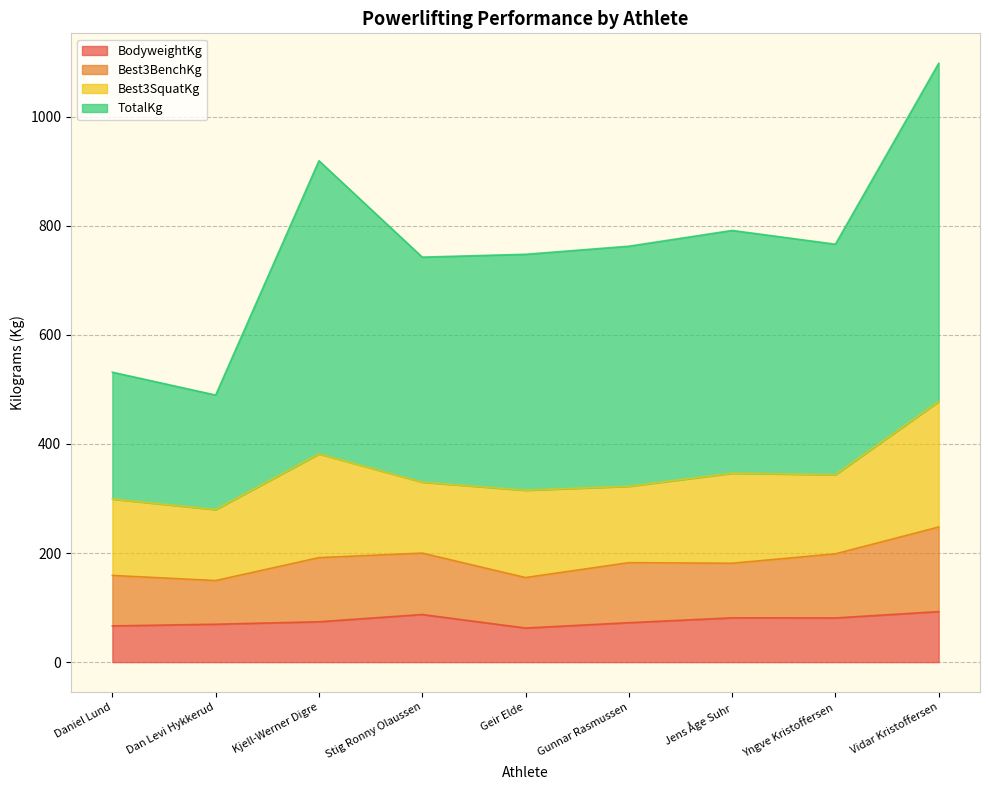

What is the label of the 2nd point from the left?

Dan Levi Hykkerud